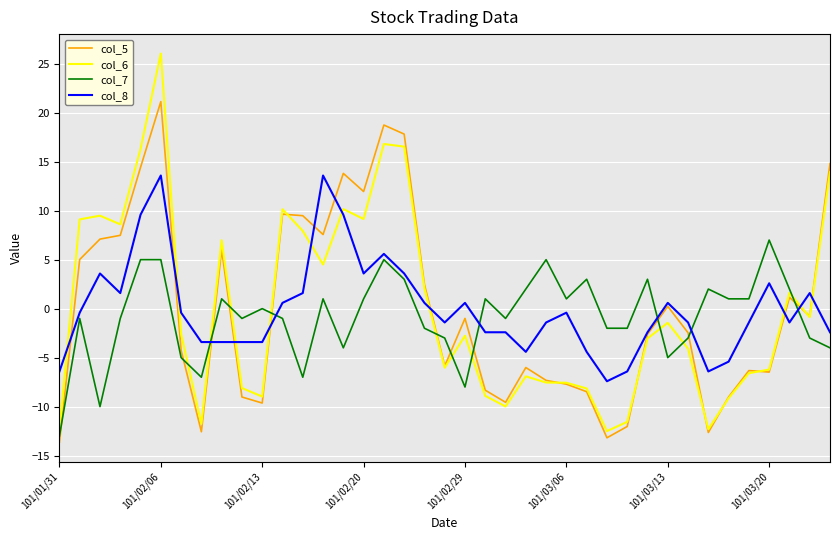

Which series has the largest range (max minus min)?

col_6